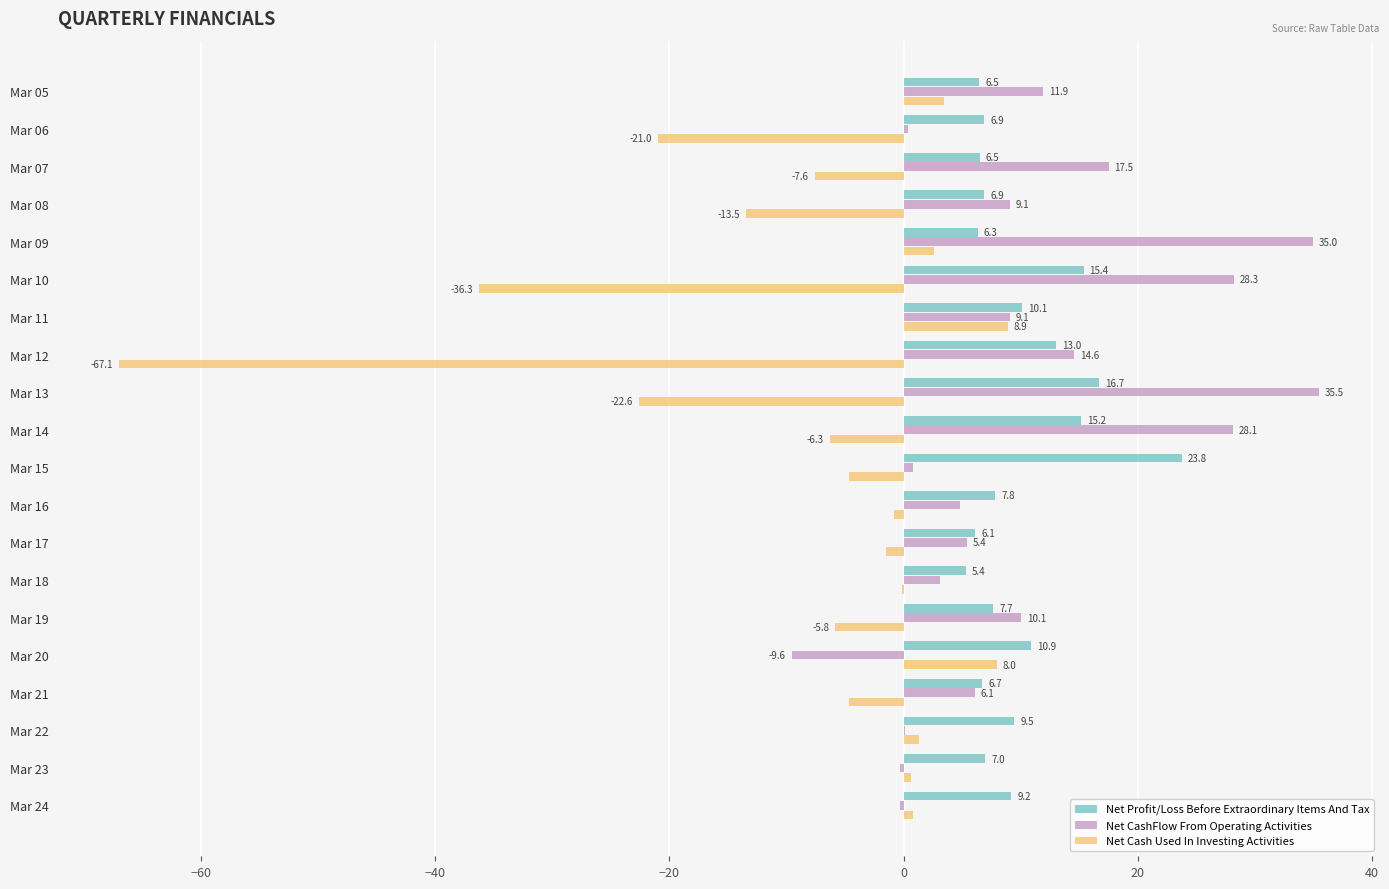

Which label corresponds to the largest value in the chart?

Mar 13